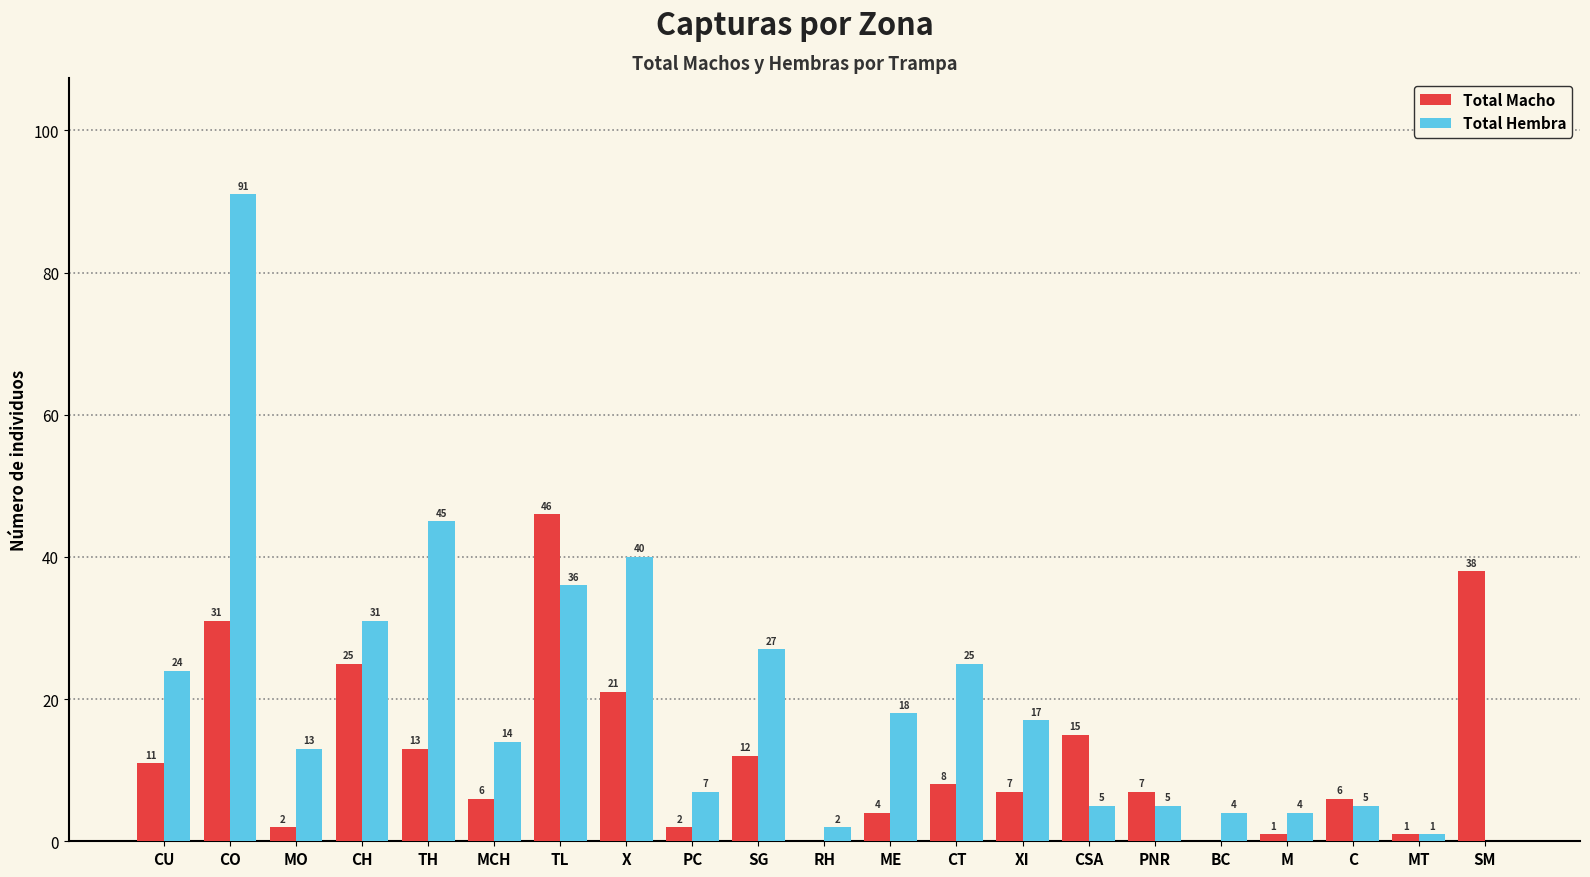

Which series has the largest total across all categories?

Total Hembra